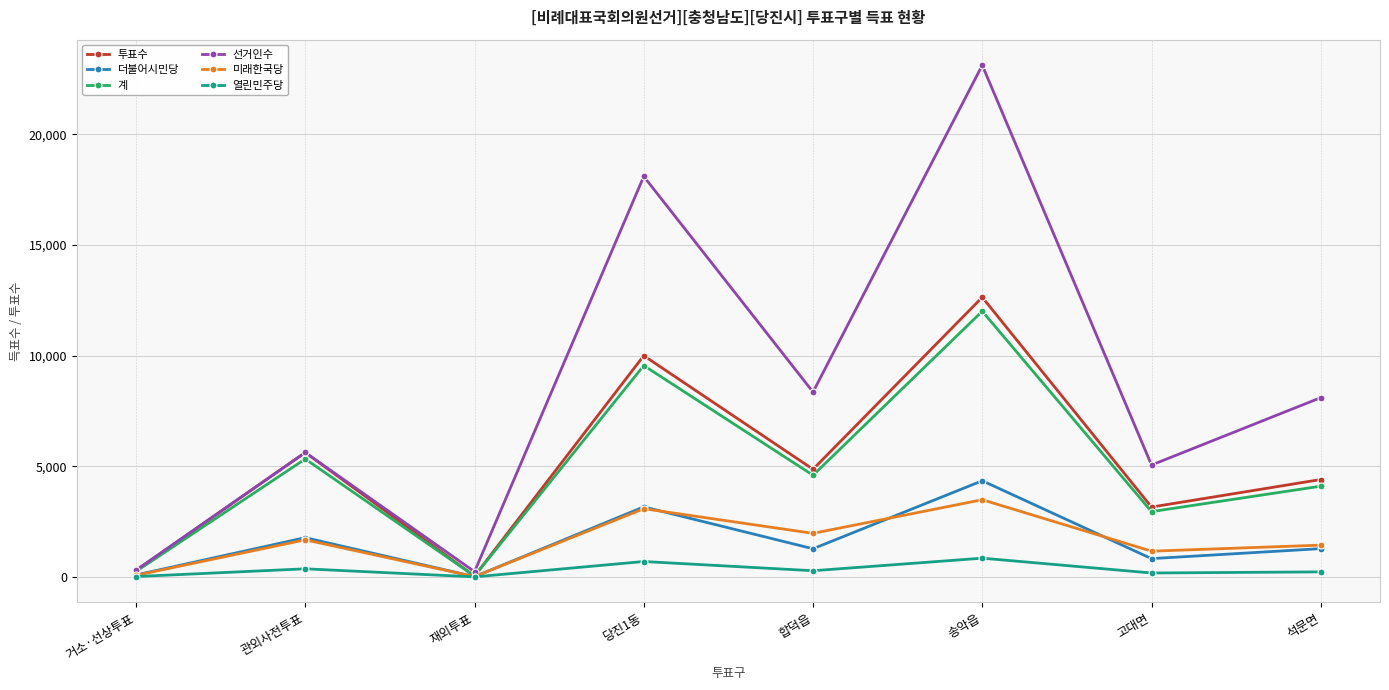

What is the label of the 2nd point from the right?

고대면